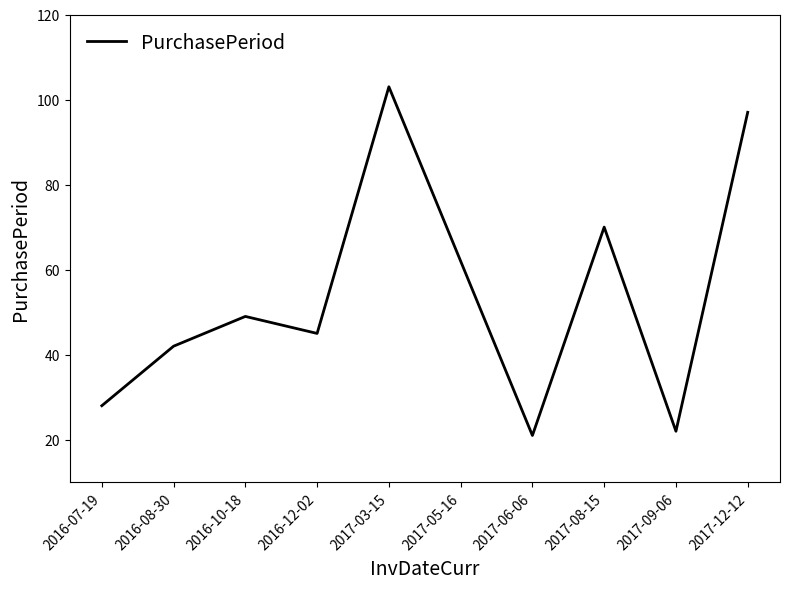

List the labels in order of value, smallest first.

2017-06-06, 2017-09-06, 2016-07-19, 2016-08-30, 2016-12-02, 2016-10-18, 2017-05-16, 2017-08-15, 2017-12-12, 2017-03-15